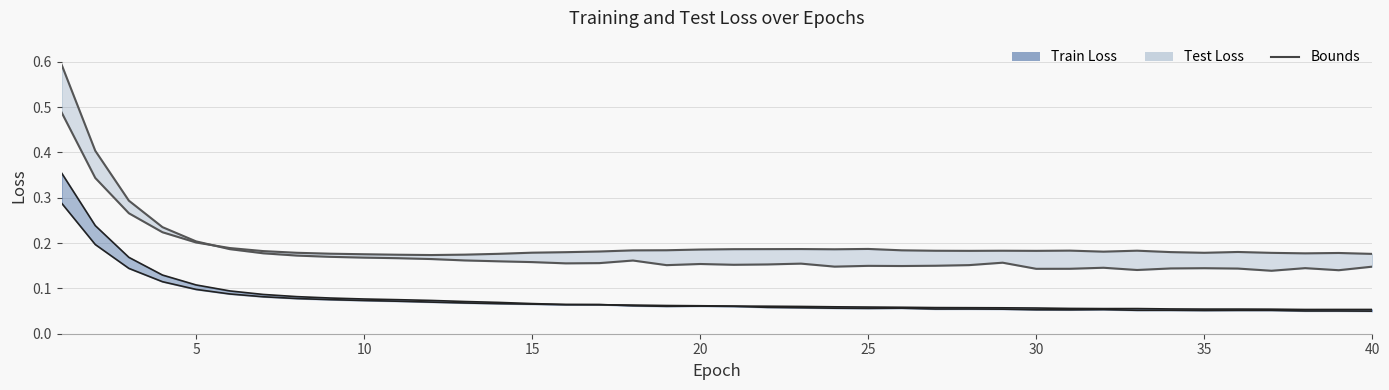

What is the difference between the maximum and minimum values in the Test Loss 1 (upper) series?

0.5